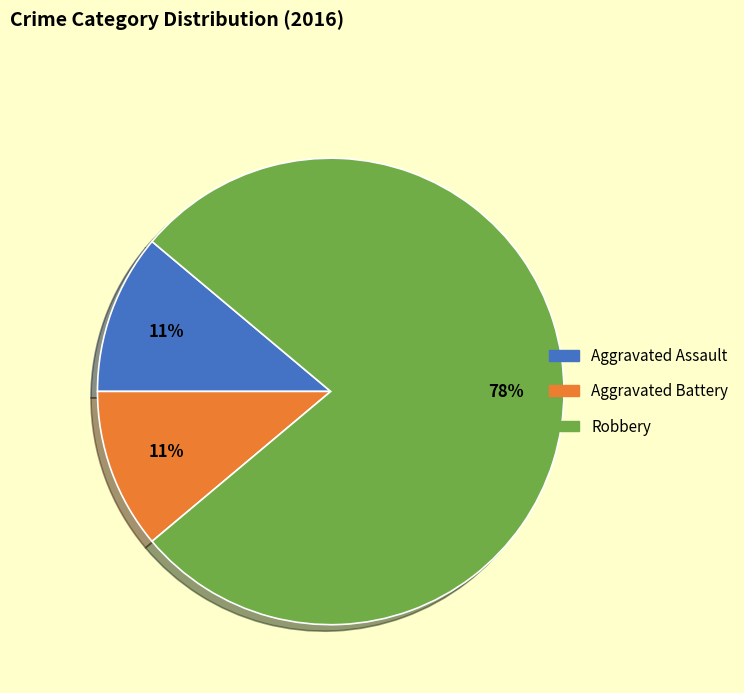

How many slices are in this pie chart?

3